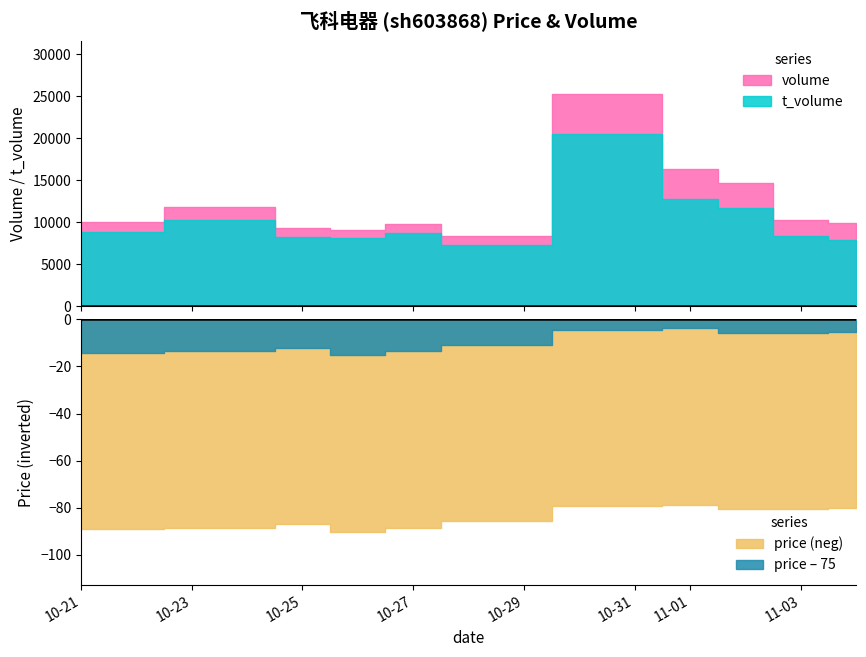

Read the t_volume value at 2022-10-21.

8825.0